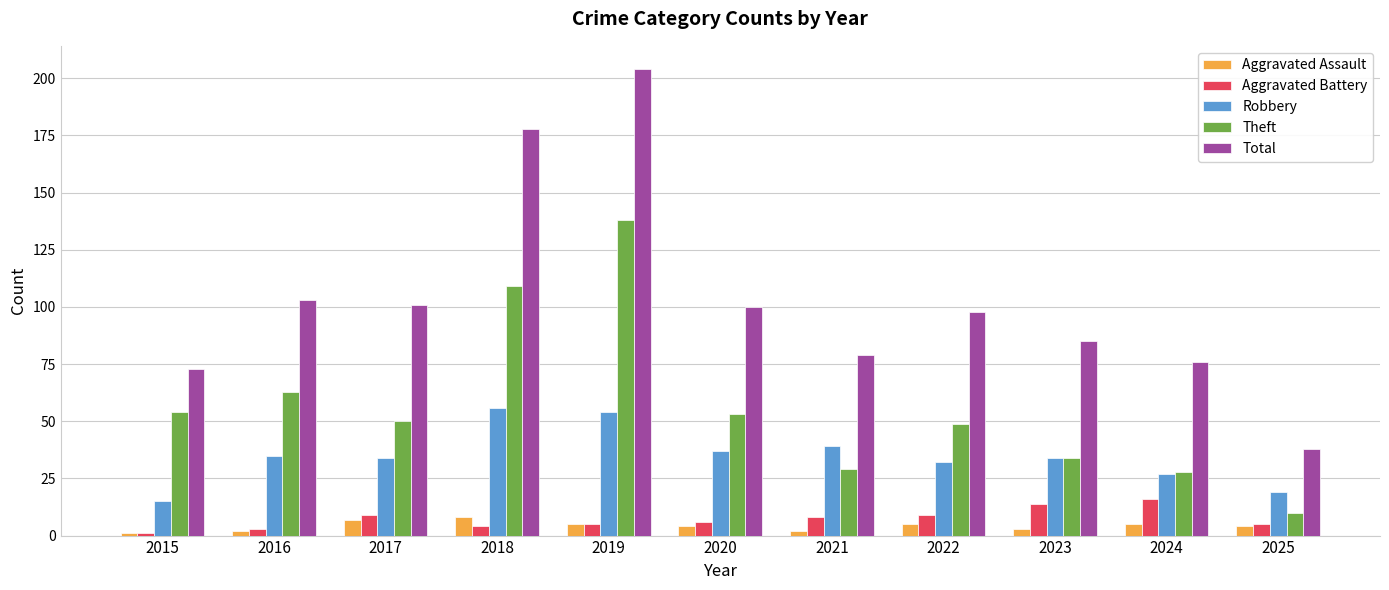

At which label does Total reach its peak?

2019